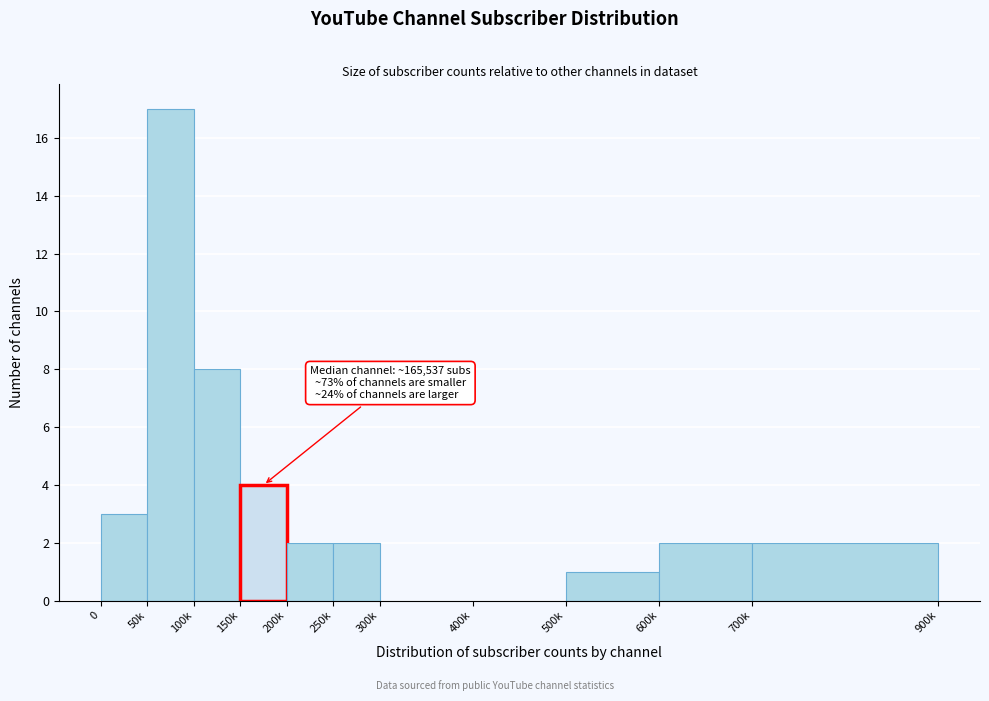

Reading right to left, transcribe all the data shown in this chart.

700k=2	600k=2	500k=1	400k=0	300k=0	250k=2	200k=2	150k=4	100k=8	50k=17	0=3